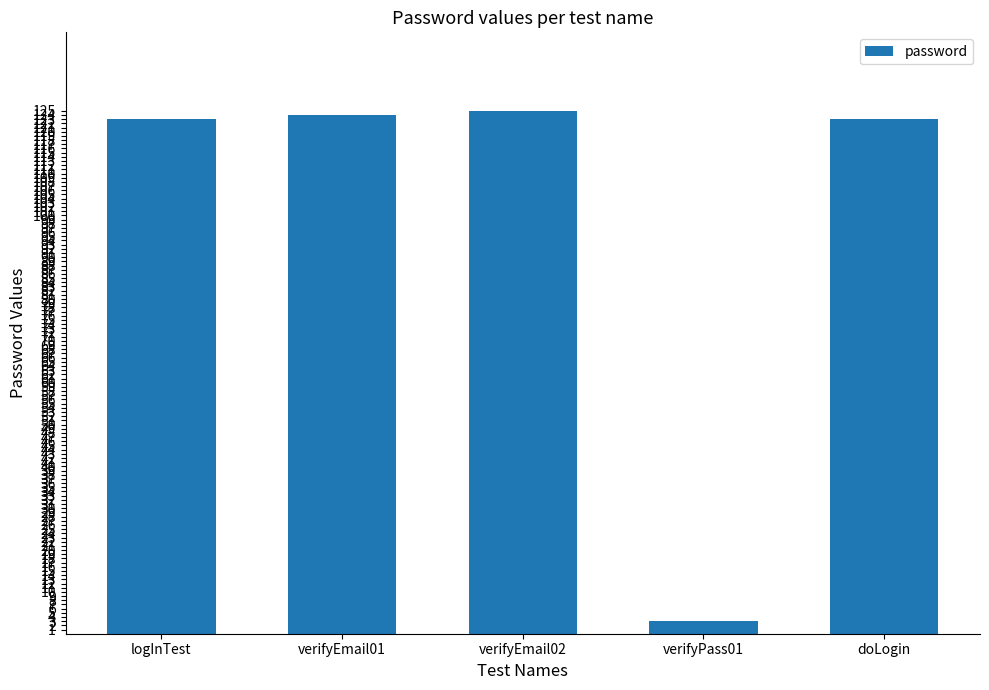

Read the value at logInTest.

123